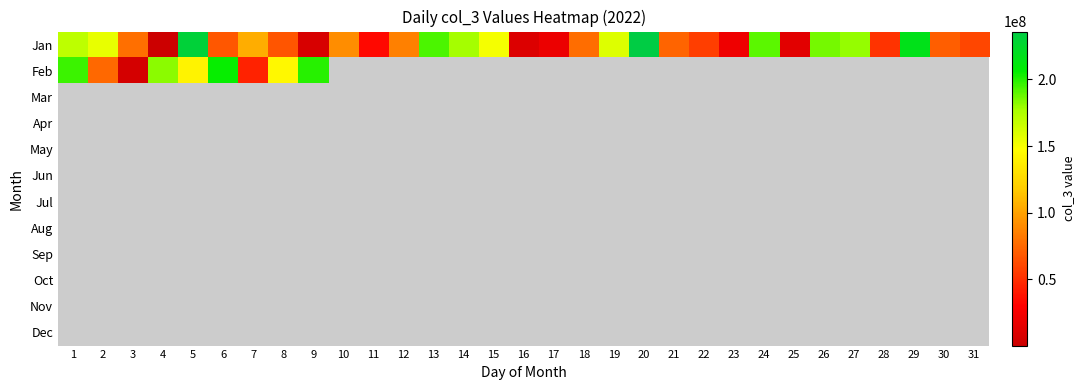

How many positive values does the Feb series have?

9